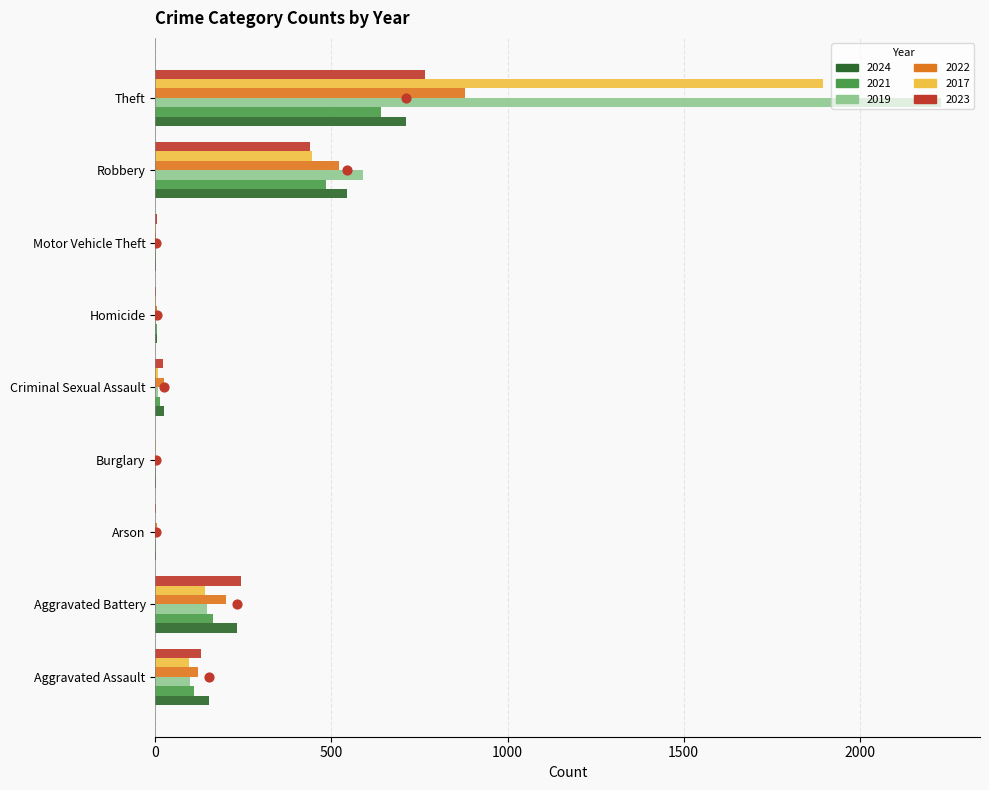

Is the value of 2017 at Theft greater than the value of 2019 at Aggravated Battery?

Yes